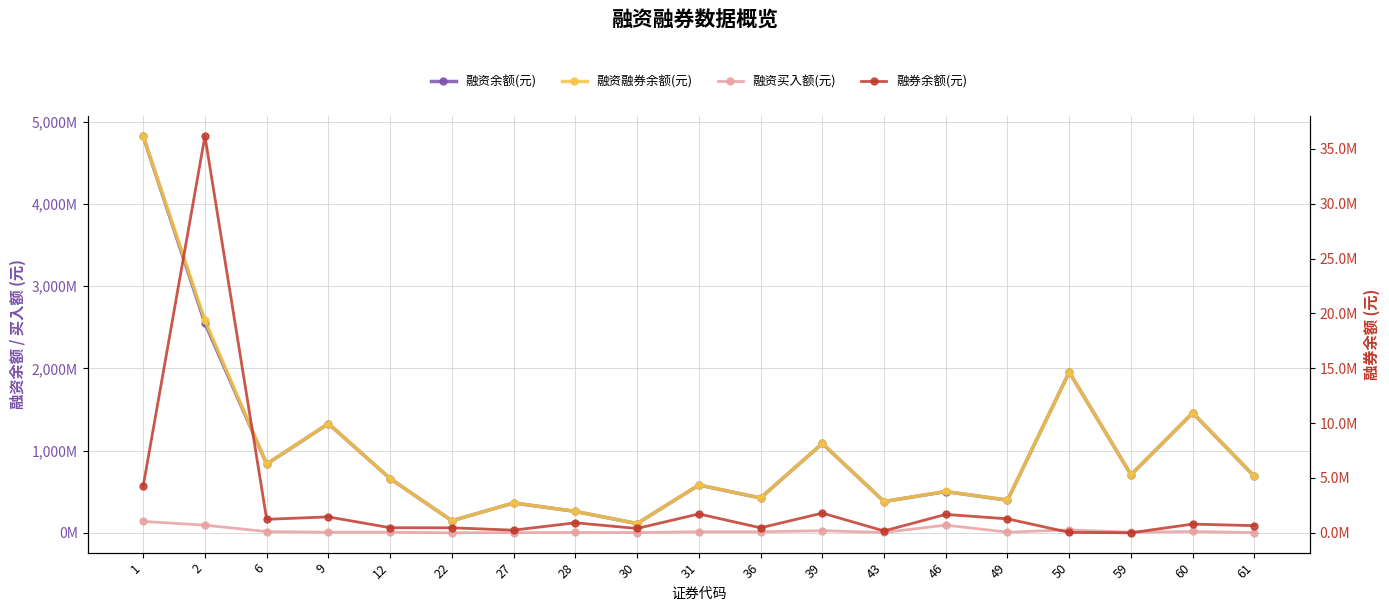

Where is the first local maximum for 融资余额(元)?

9